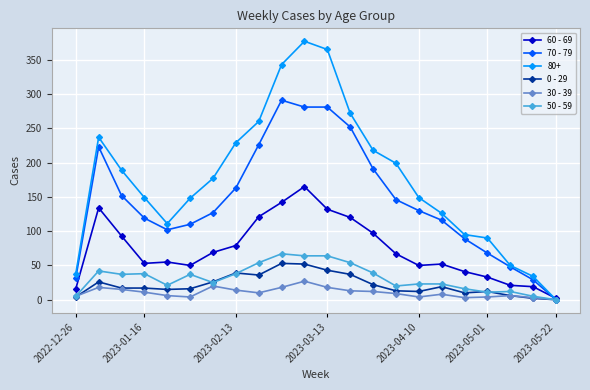

Which series has the largest total across all categories?

80+